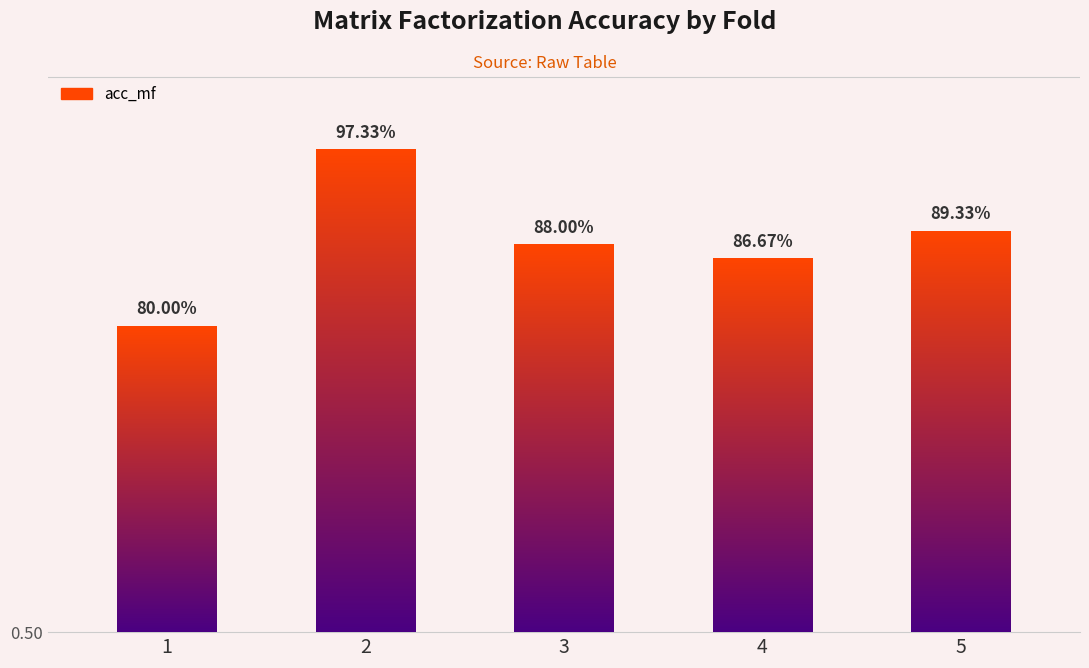

Where is the data nearest to the value 0?

1